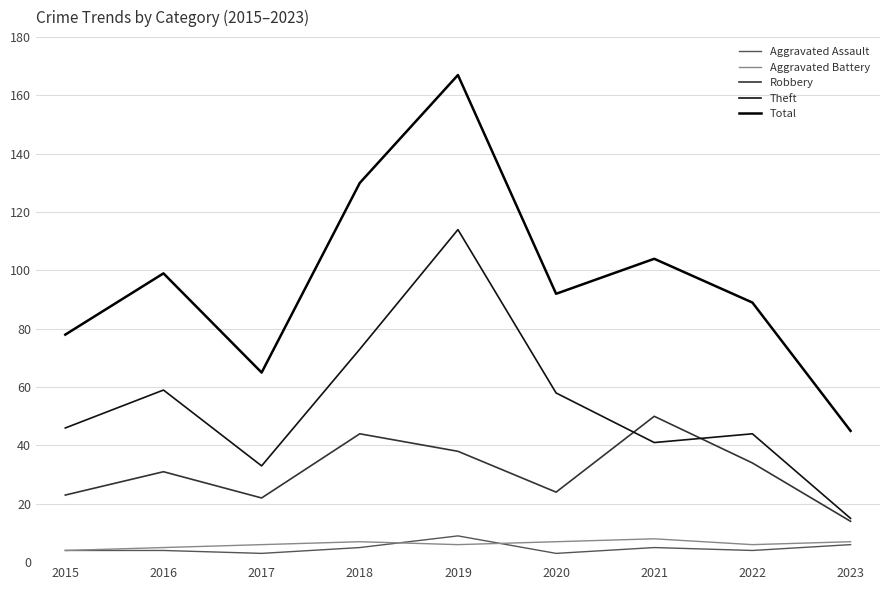

What is the approximate value of Aggravated Battery at 2015?

4